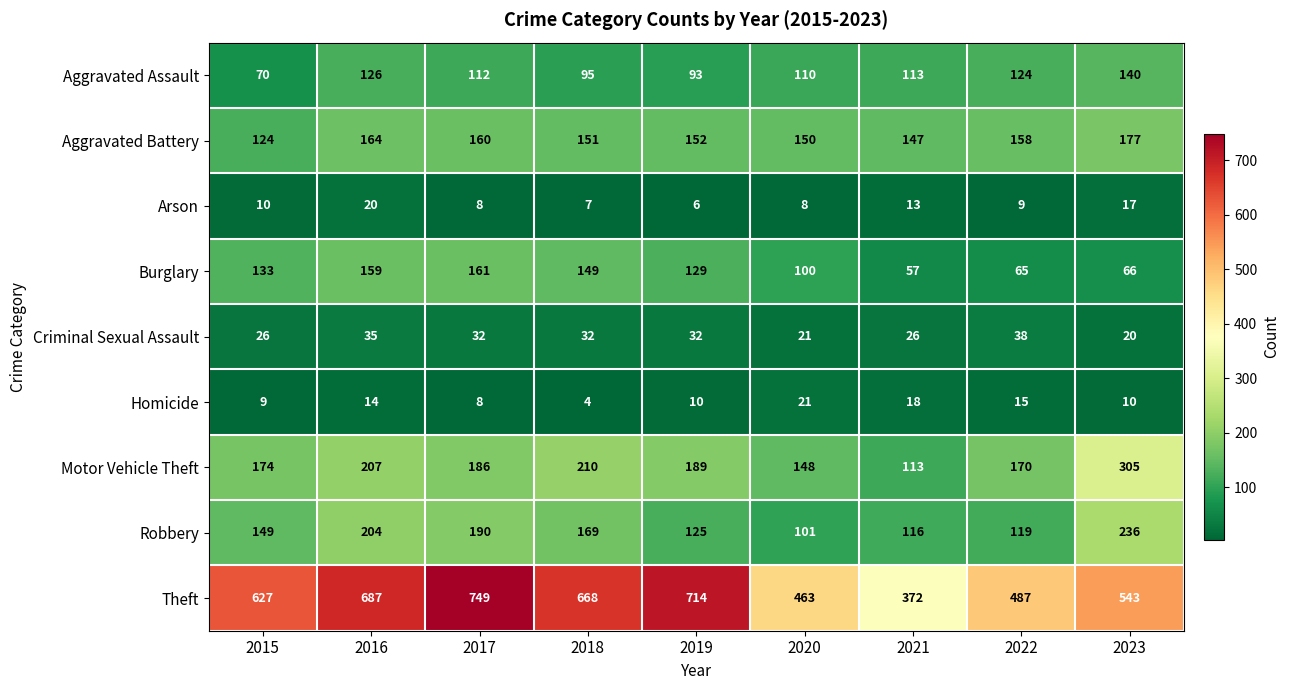

Is the value of Robbery at 2023 greater than the value of Arson at 2023?

Yes